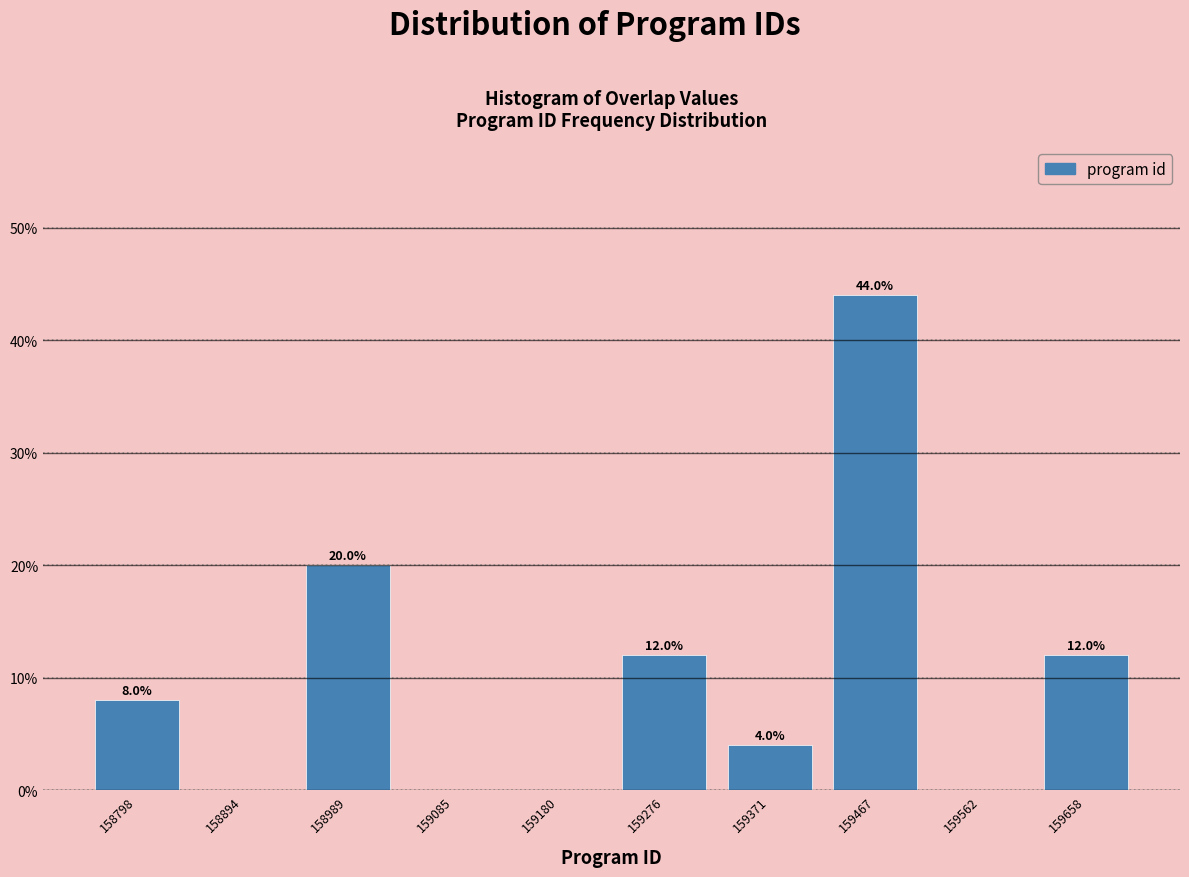

Over which range of the x-axis is the bar tallest?

159420 to 159520